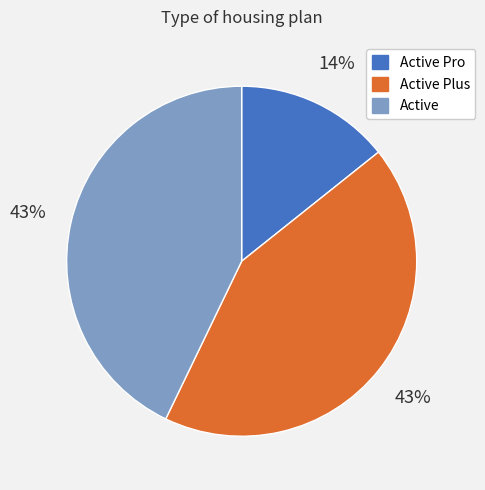

Is Active Pro the majority of the pie?

No